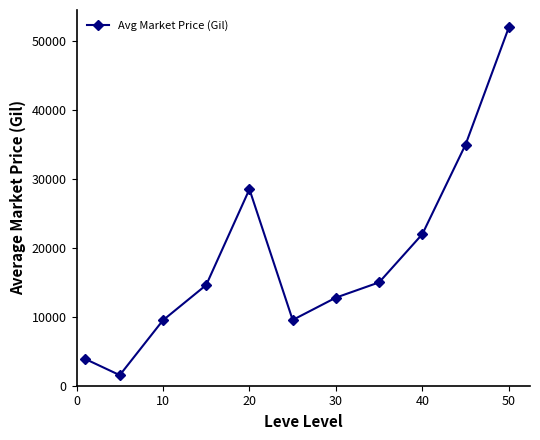

How many points are higher than both their immediate neighbors (excluding endpoints)?

1